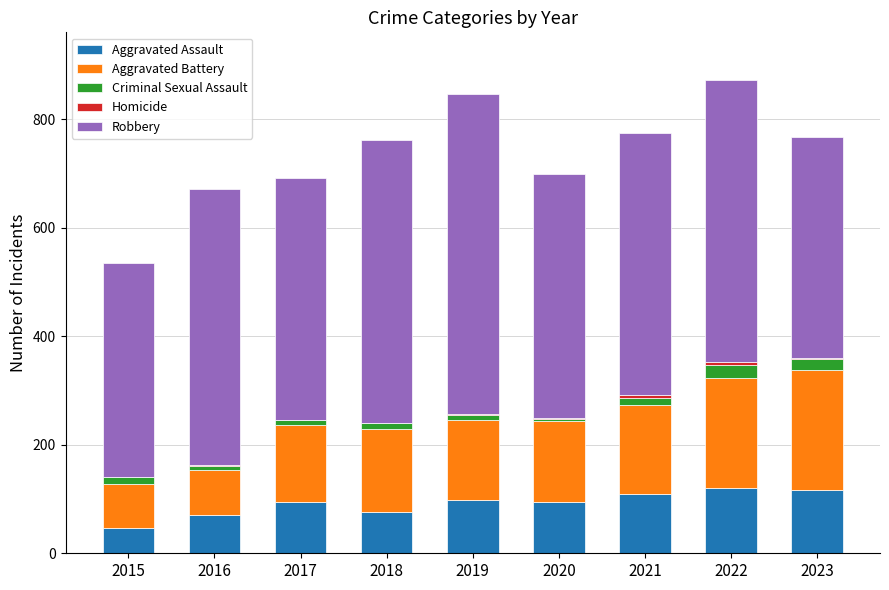

What is the total value across all series at 2015?

535